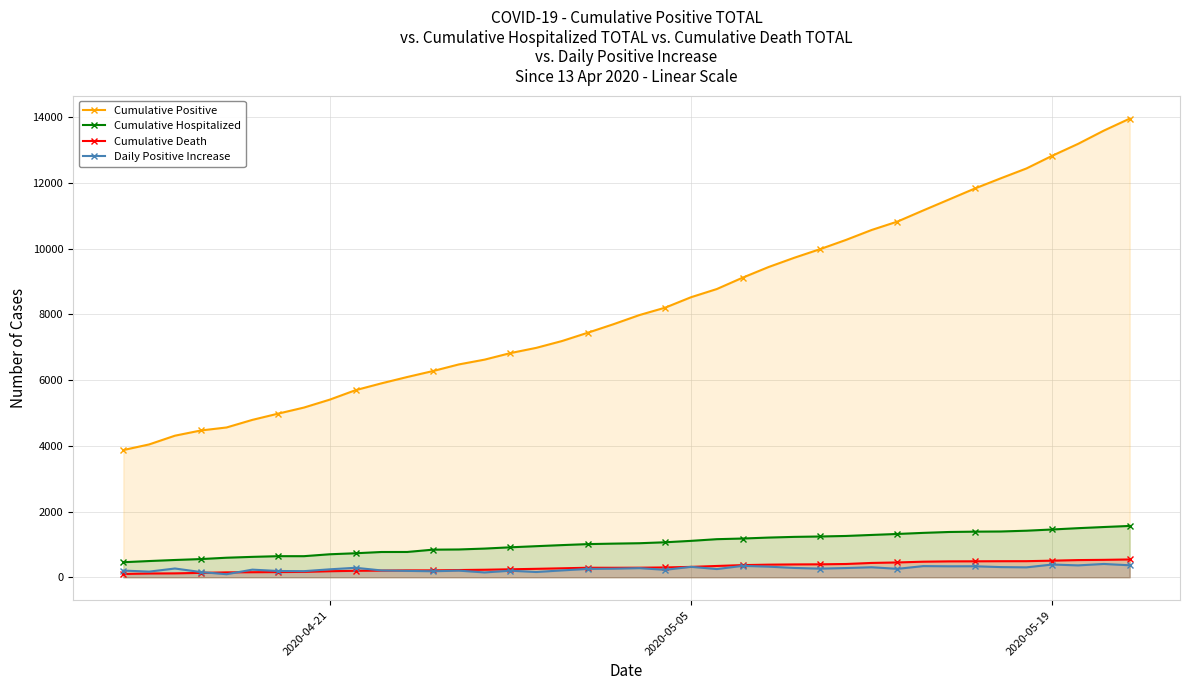

How many interior local valleys does the Daily Positive Increase series have?

13